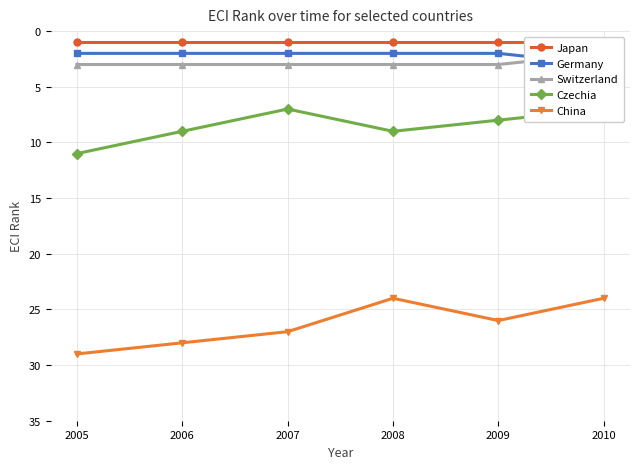

What is the sum of the Czechia values at 2010 and 2007?

14